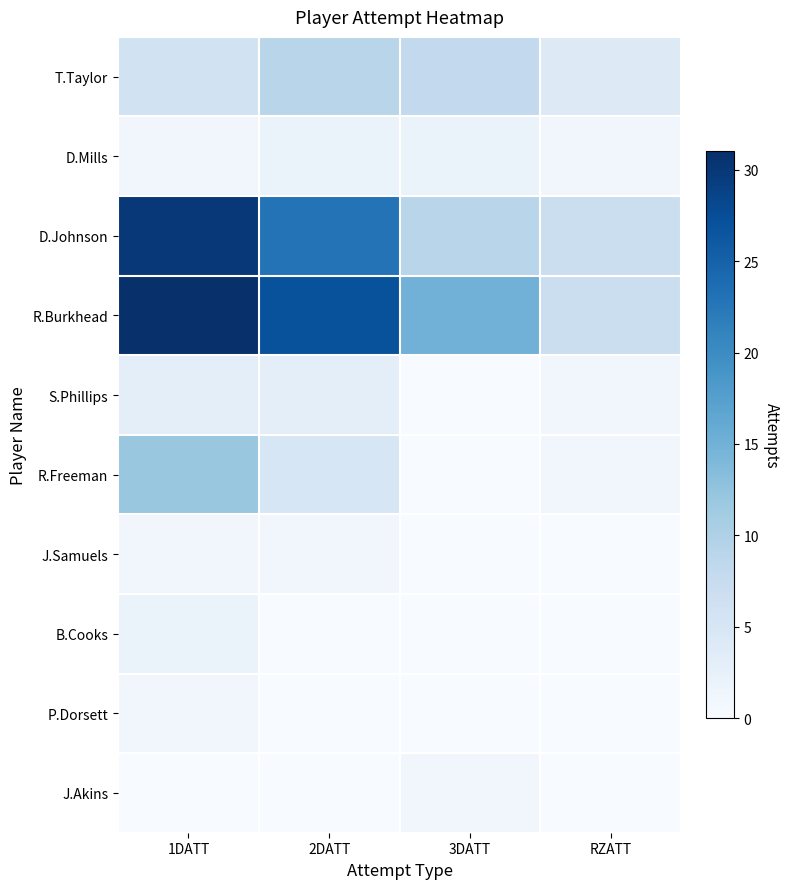

Which has a higher value, 1DATT or 3DATT?

3DATT